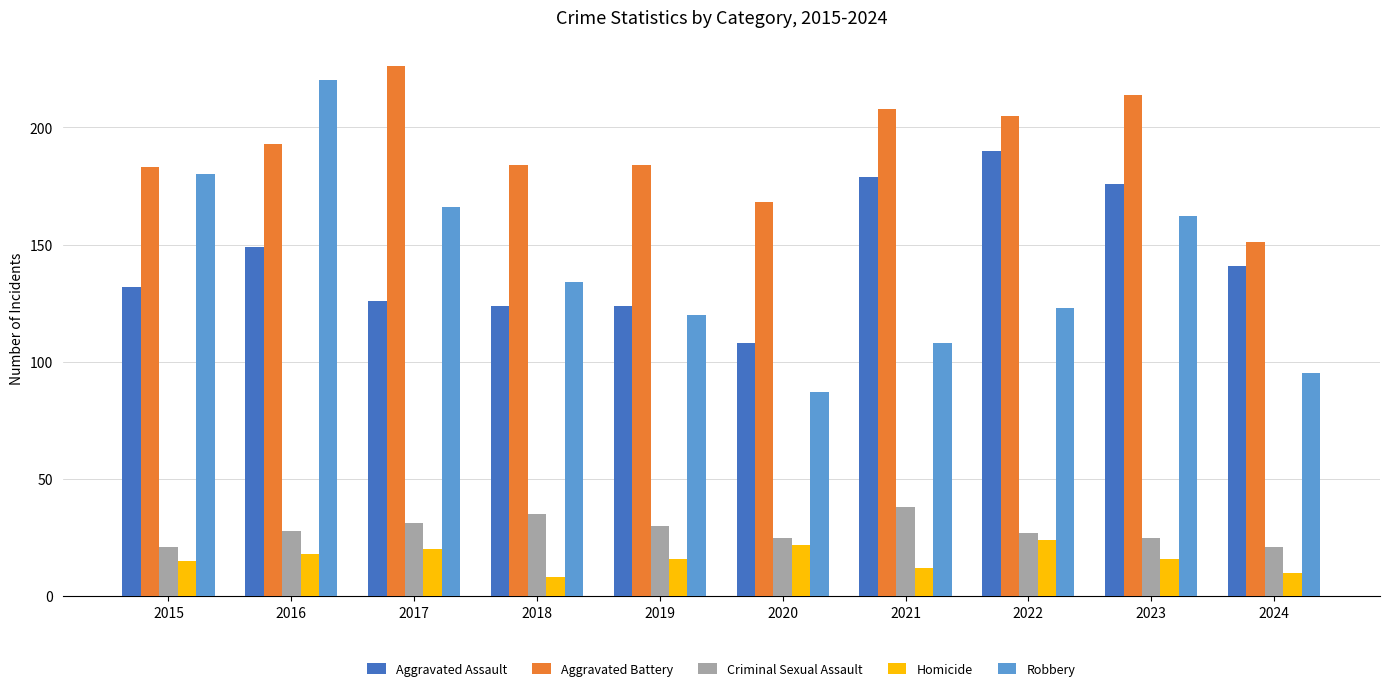

What is the value of the Homicide bar at the 1st from the left?

15